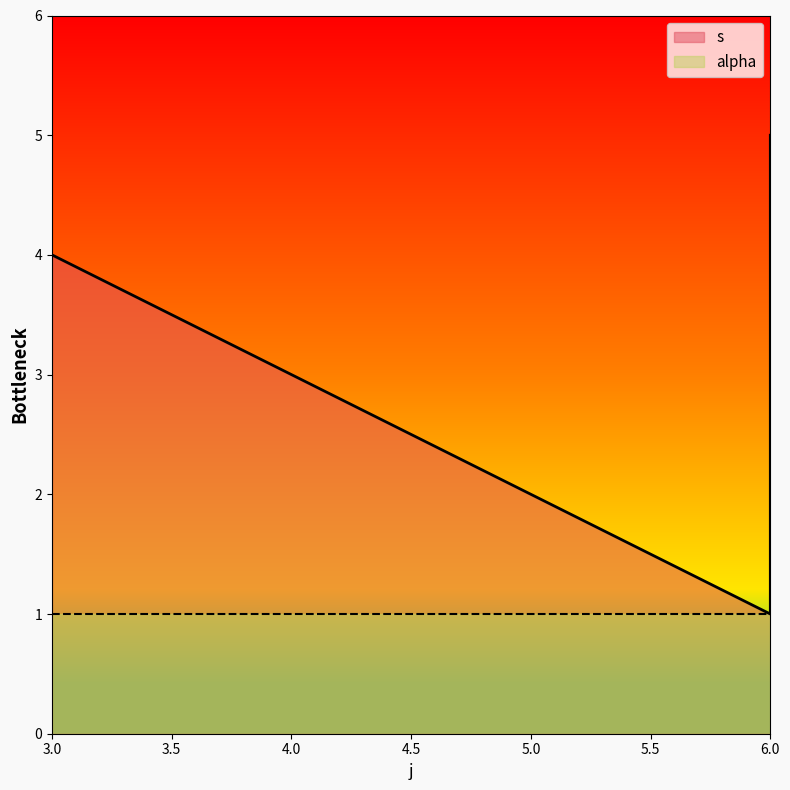

At which category does the chart reach its peak across all series?

6